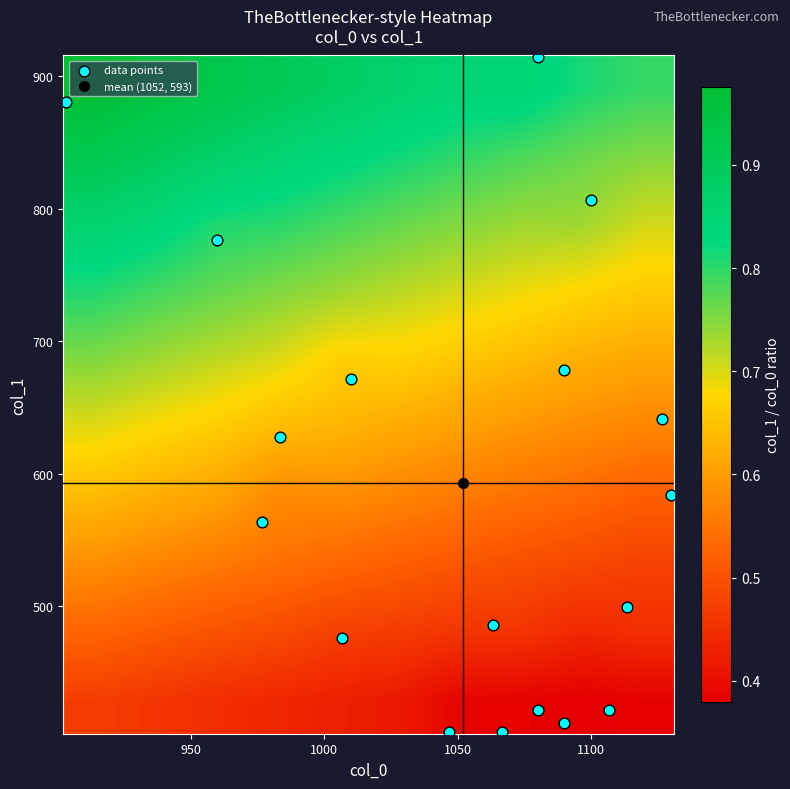

Reading right to left, transcribe all the data shown in this chart.

col_0: 1106.7	1046.7	1090.0	1066.7	1080.0	1100.0	1090.0	903.3	960.0	1010.0	1126.7	1130.0	1113.3	983.3	976.7	1006.7	1063.3	1080.0
col_1: 421.9	405.0	411.8	405.0	914.6	806.6	678.4	880.9	776.2	671.6	641.2	583.9	499.5	627.8	563.6	475.9	486.0	421.9
col_2: 2.0	2.0	2.0	2.0	2.0	2.0	2.0	2.0	2.0	2.0	2.0	2.0	2.0	2.0	2.0	2.0	2.0	2.0